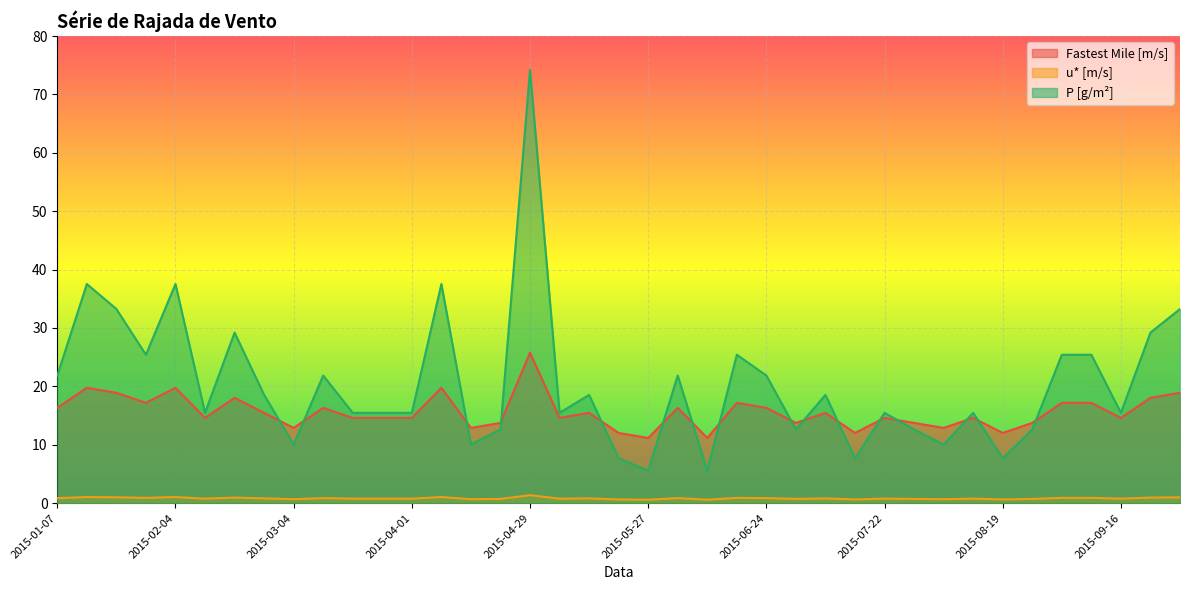

What is the difference between the u* [m/s] values at 2015-01-07 and 2015-04-29?

0.5